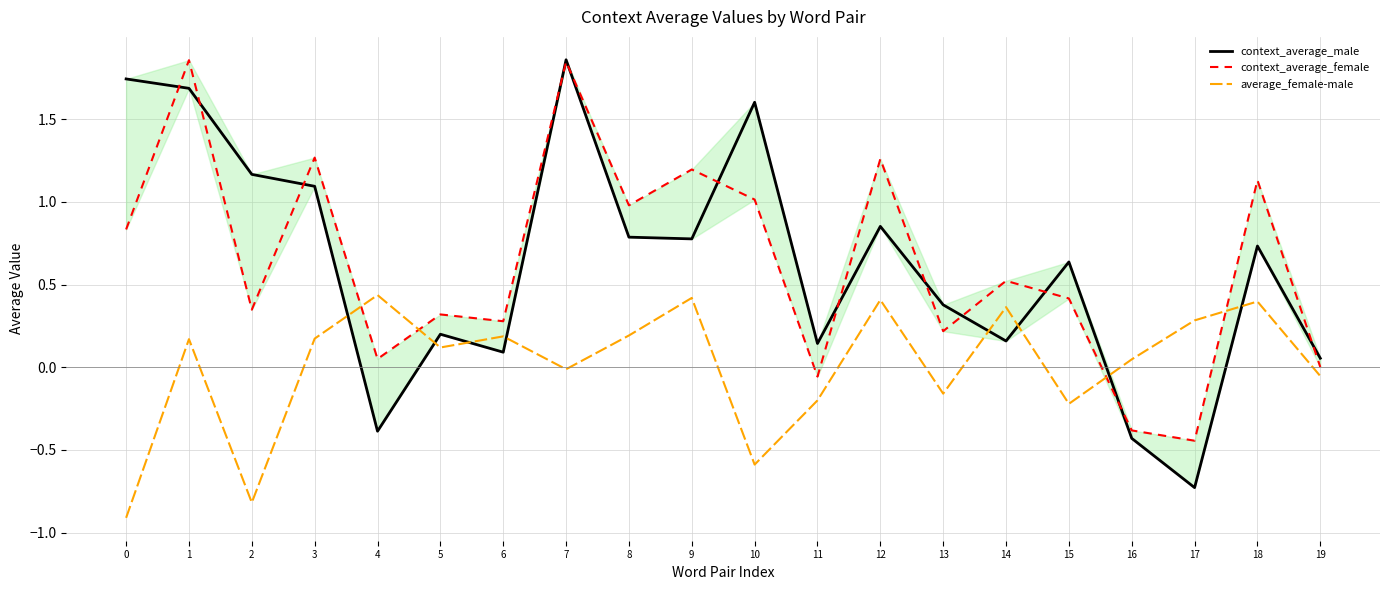

What are all the series names shown in the legend?

context_average_male, context_average_female, average_female-male